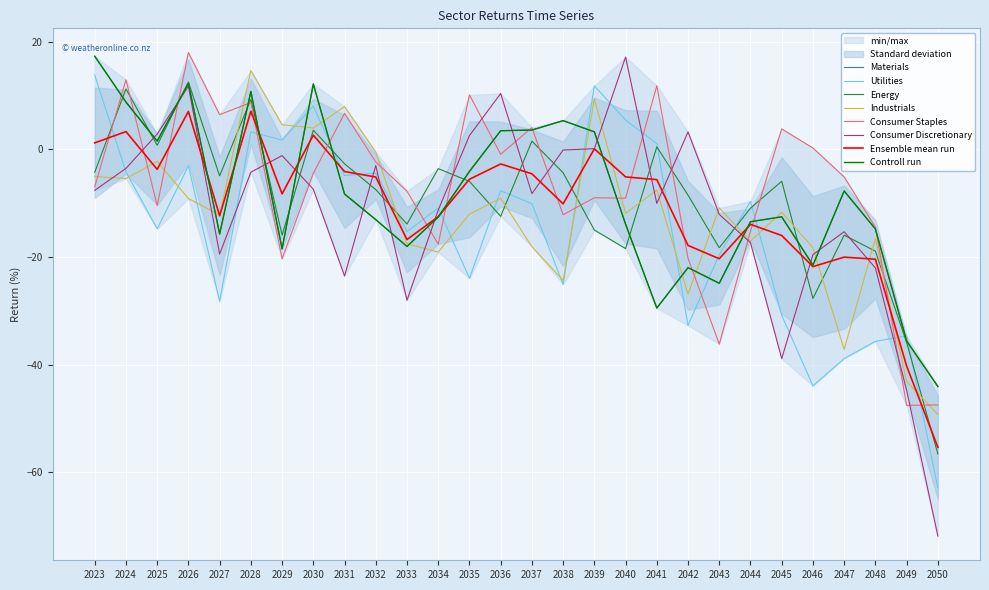

What is the value of the Energy point at the 27th from the left?

-35.8